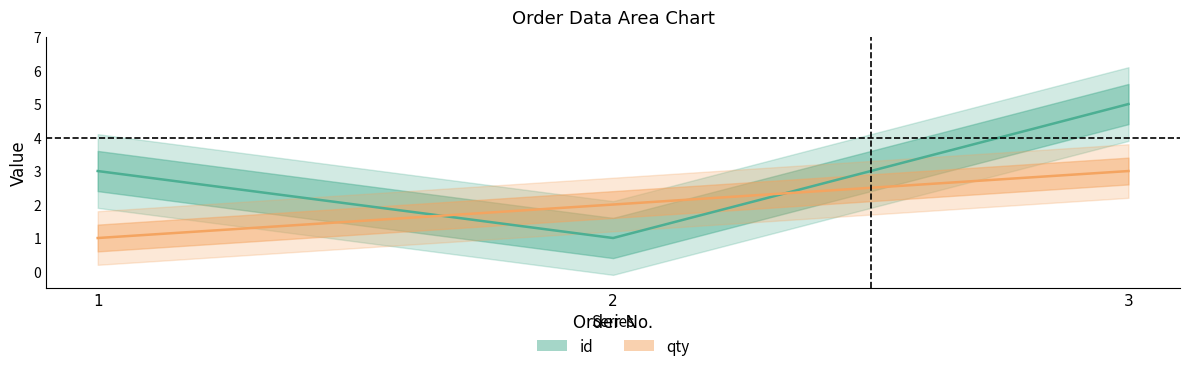

At which label is qty closest to 2?

2